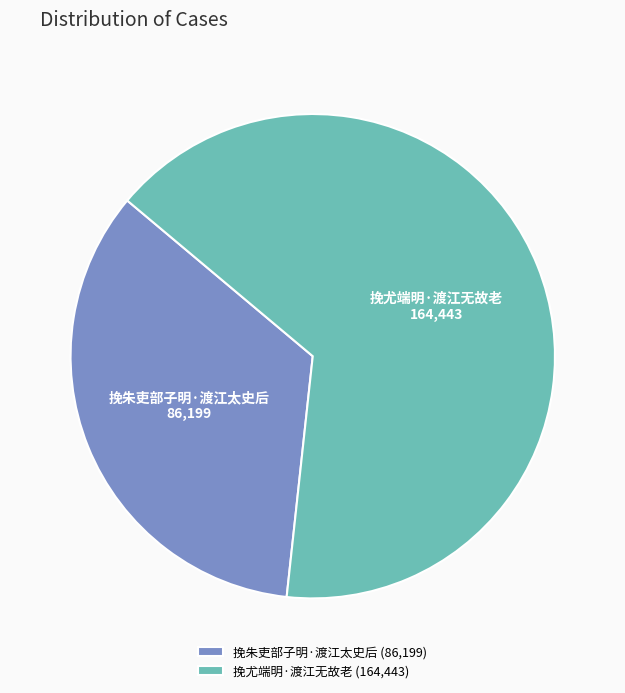

Does 挽朱吏部子明·渡江太史后 represent more than half of the total?

No